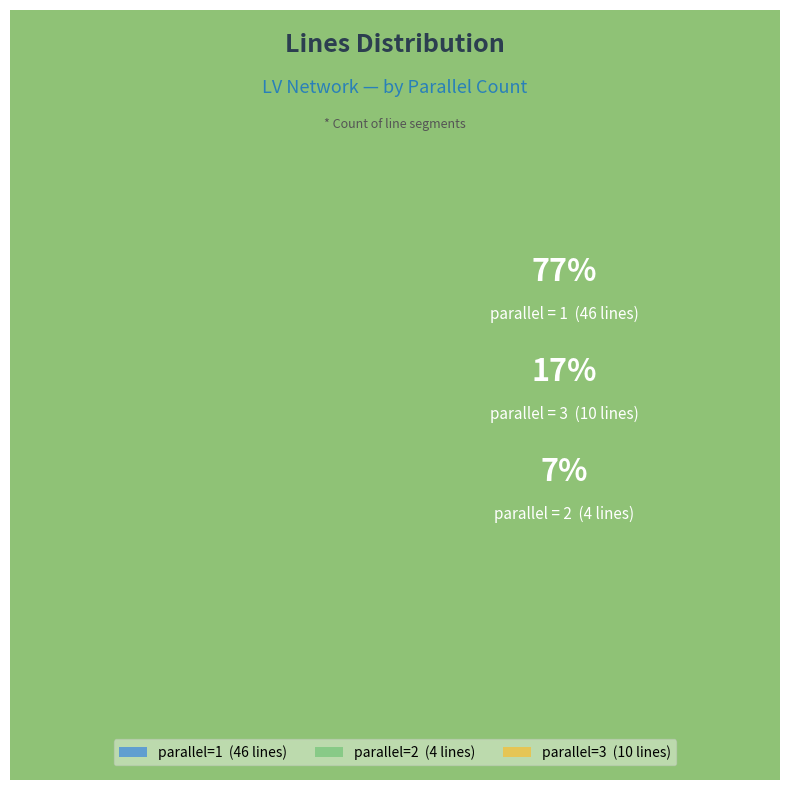

Which category has the smallest portion of the pie?

parallel_2